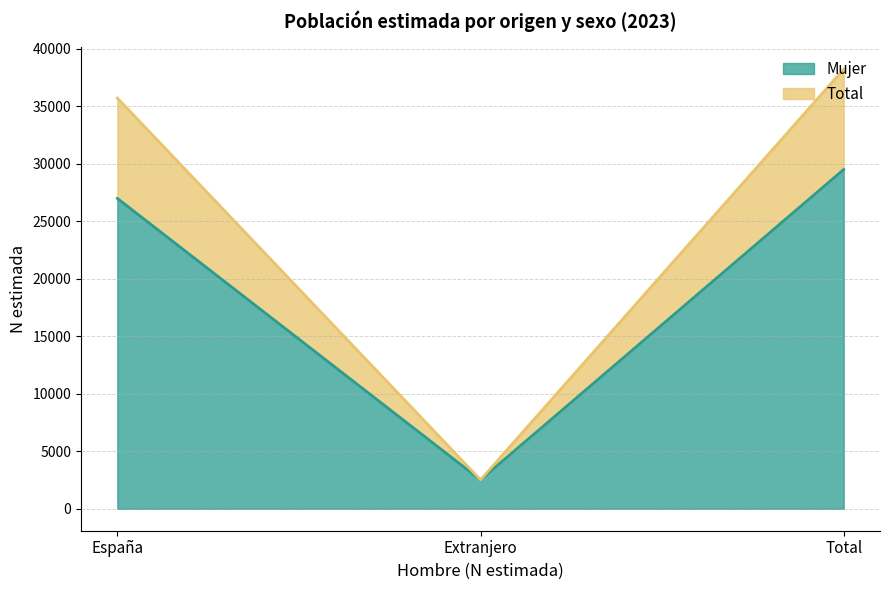

At which label is Total closest to 20368?

España